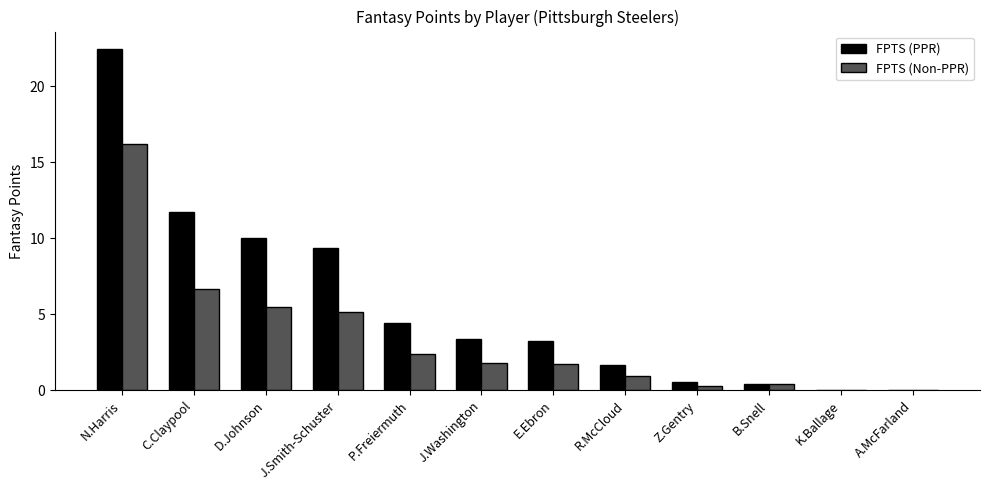

At which label is FPTS (Non-PPR) closest to 8?

C.Claypool